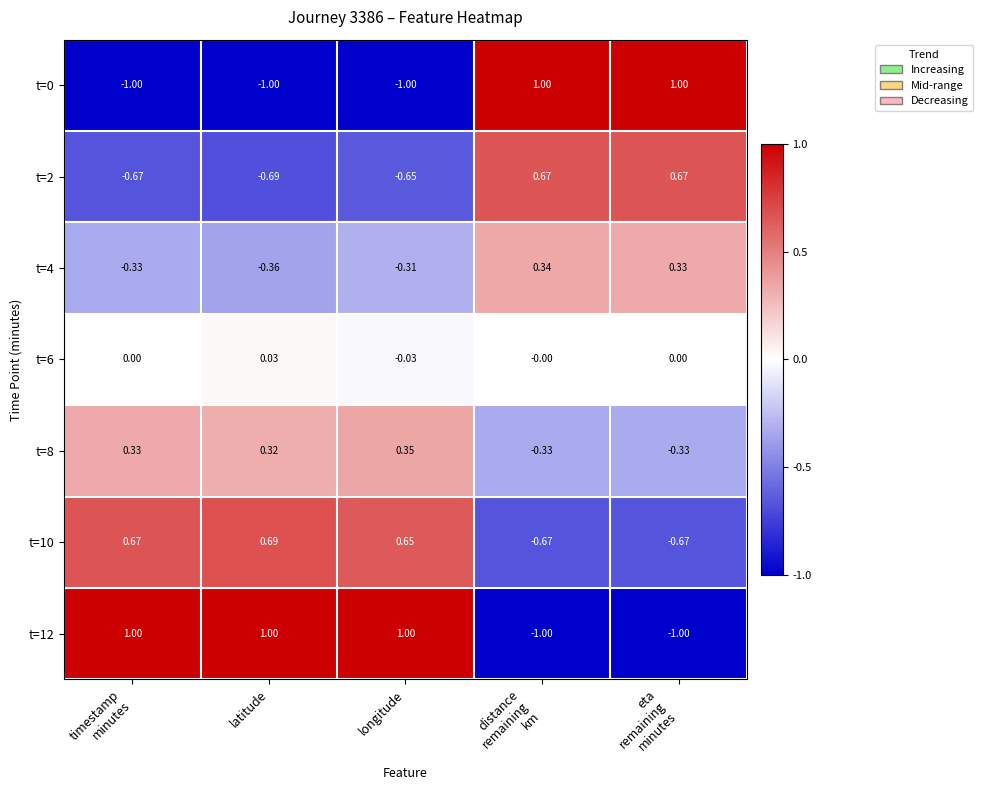

How many negative values does the t=10 series have?

2